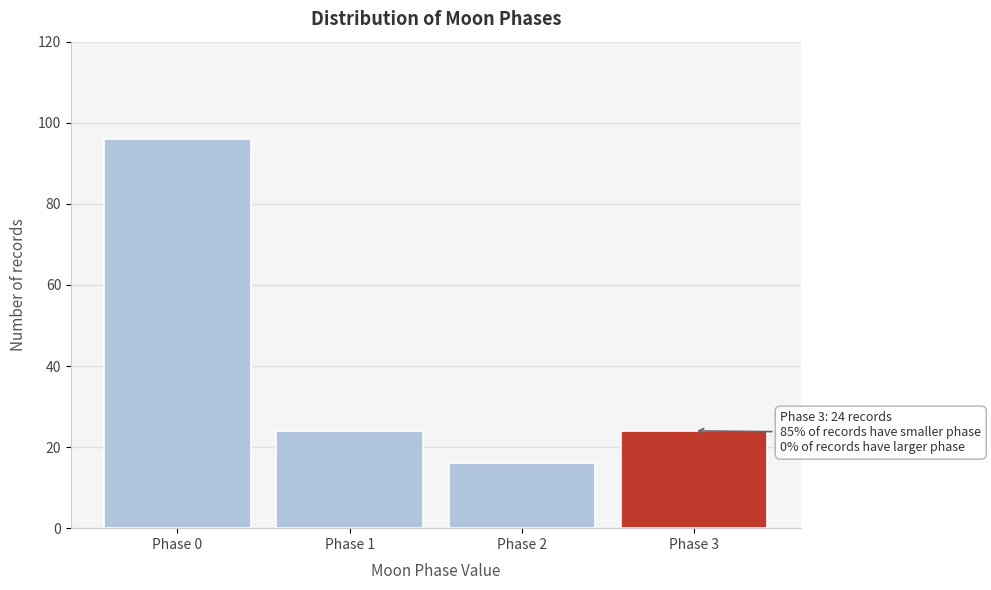

Which range on the x-axis has the tallest bar?

-0.5 to 0.5